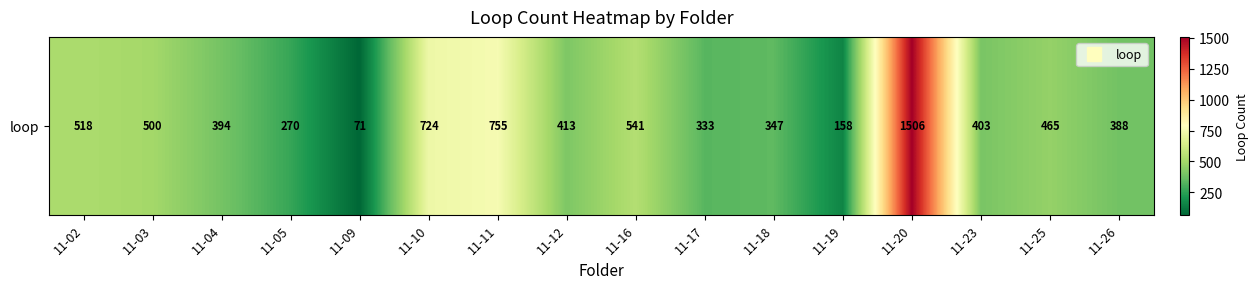

What is the sum of the values at 11-10 and 11-25?

1189